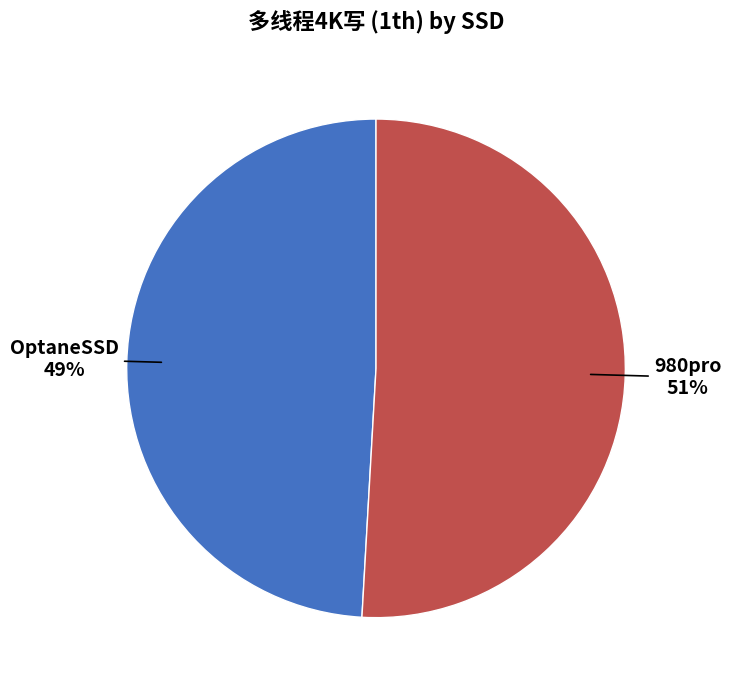

Does any single category account for the majority?

Yes